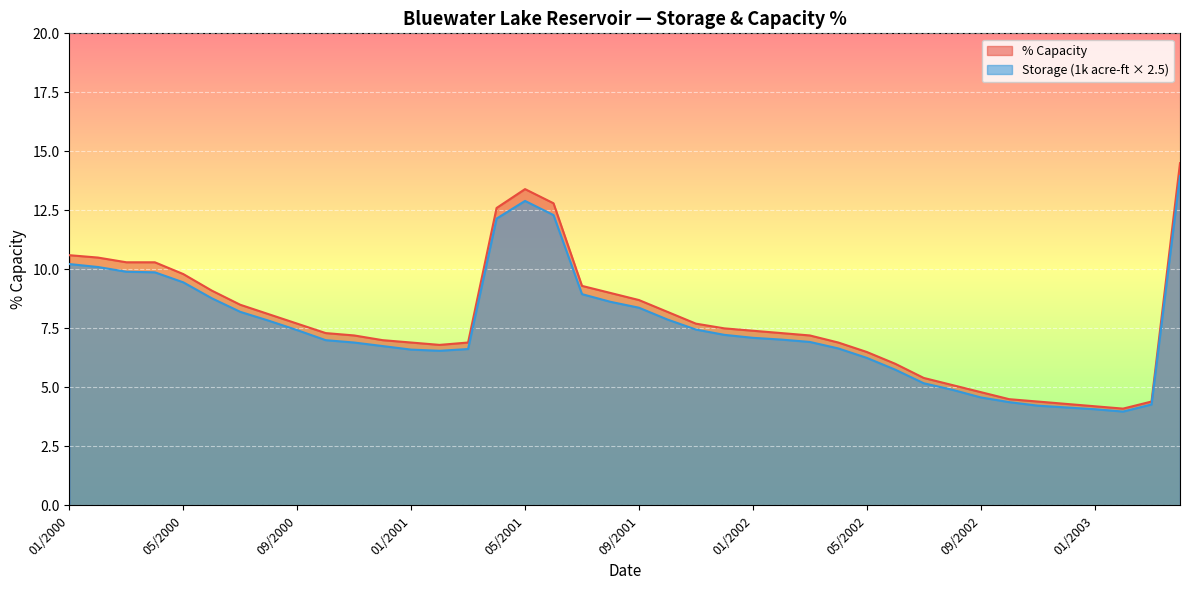

Rank the series at 01/2000 from lowest to highest value.

Storage (1k acre-ft × 2.5), % Capacity